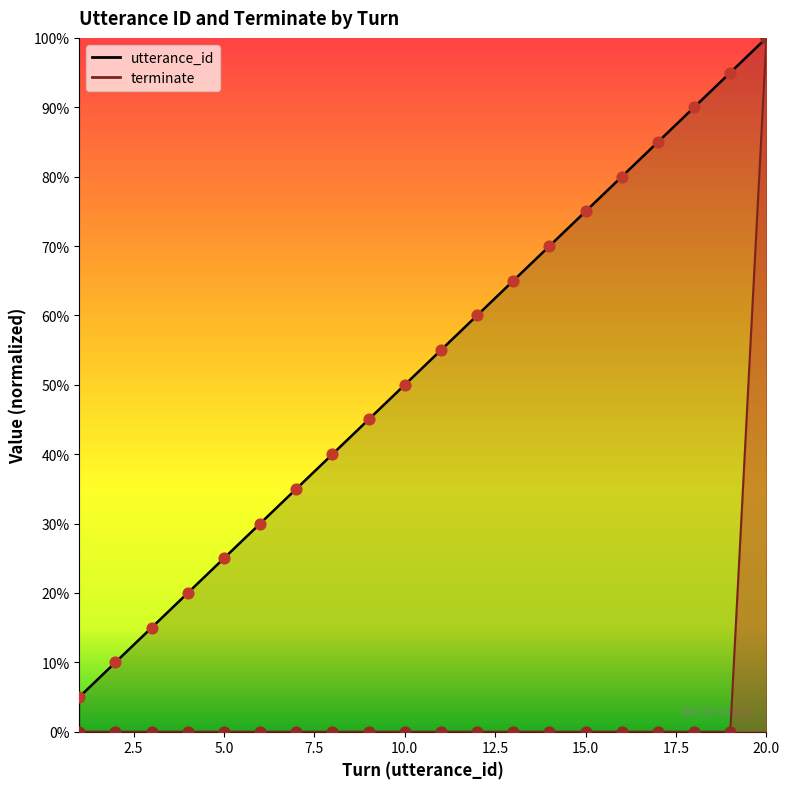

What are all the series names shown in the legend?

utterance_id, terminate